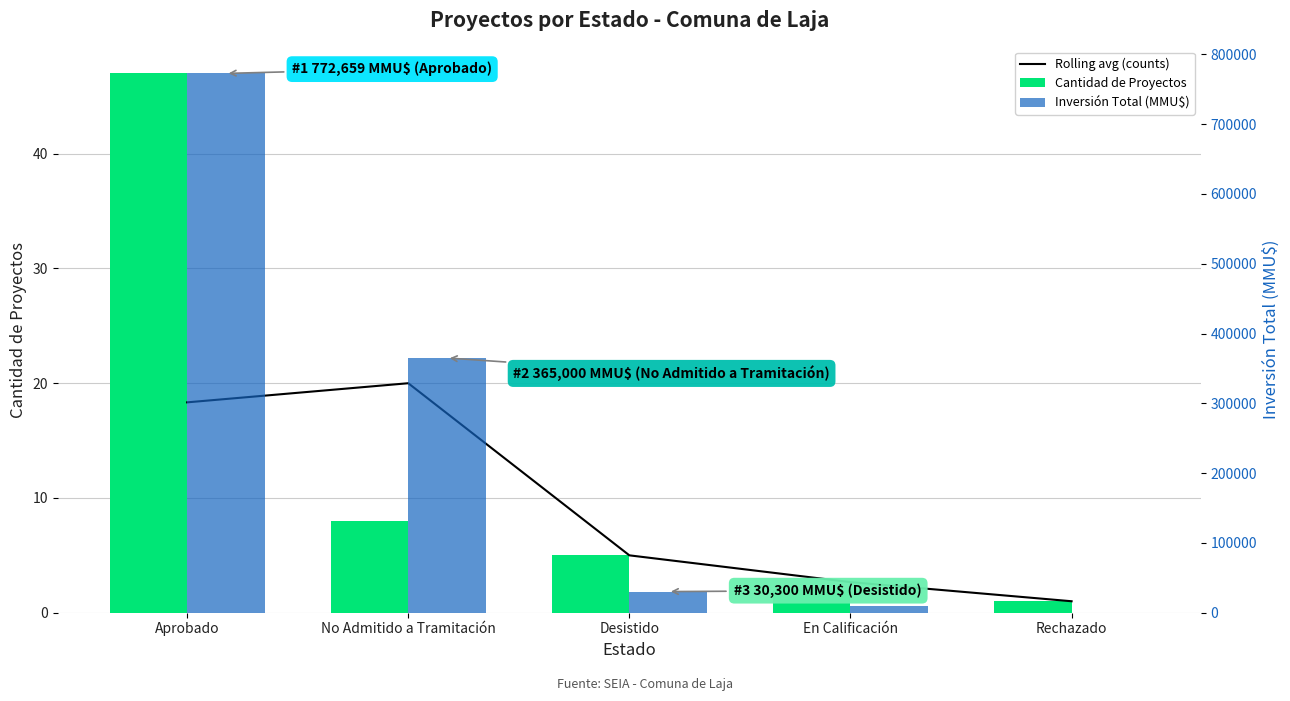

What is the difference between the second highest and minimum values in the Inversión Total (MMU$) series?

364700.0